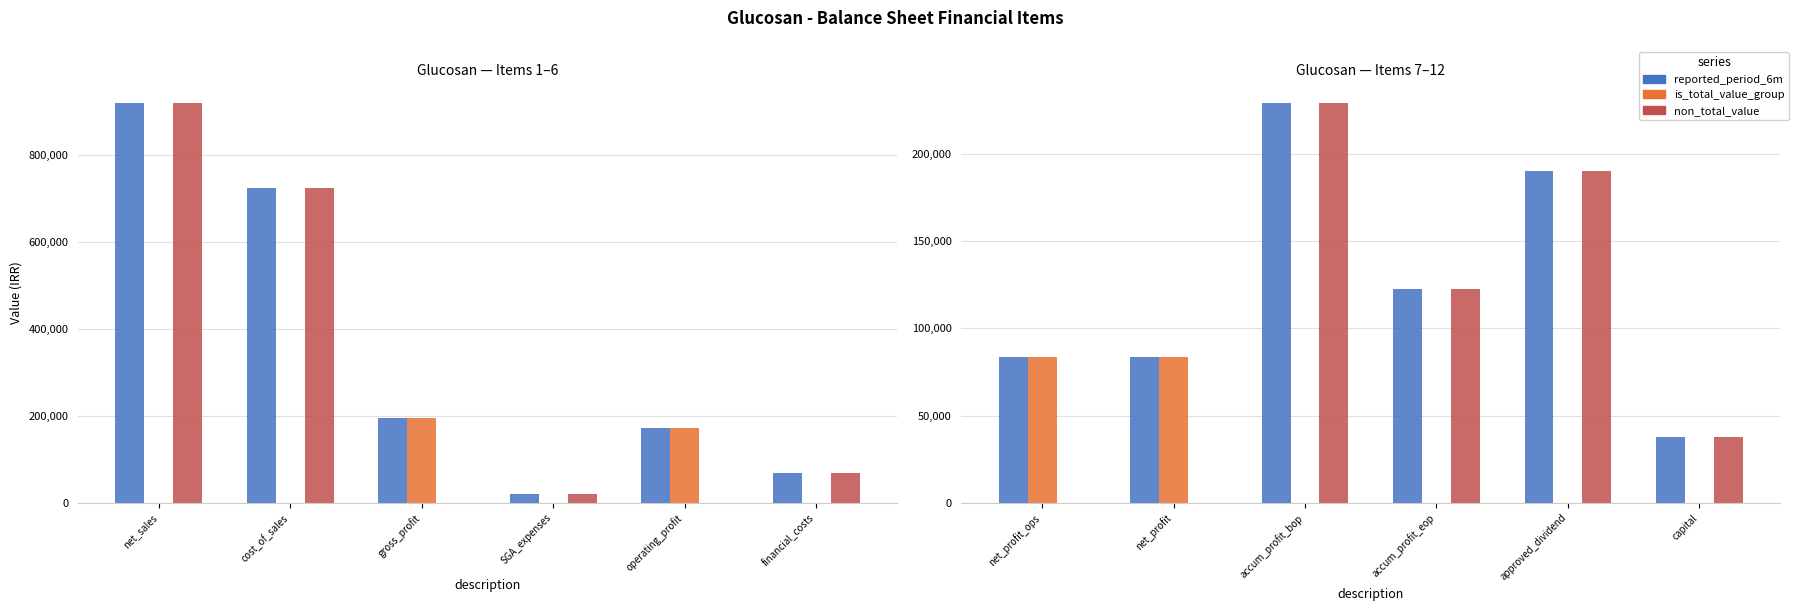

What is the total value across all series at gross_profit?

389848